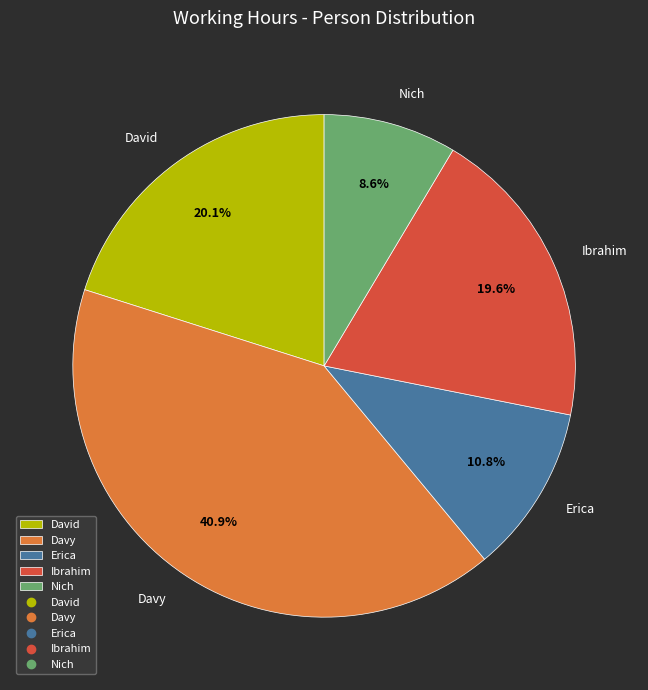

Which category has the smallest portion of the pie?

Nich